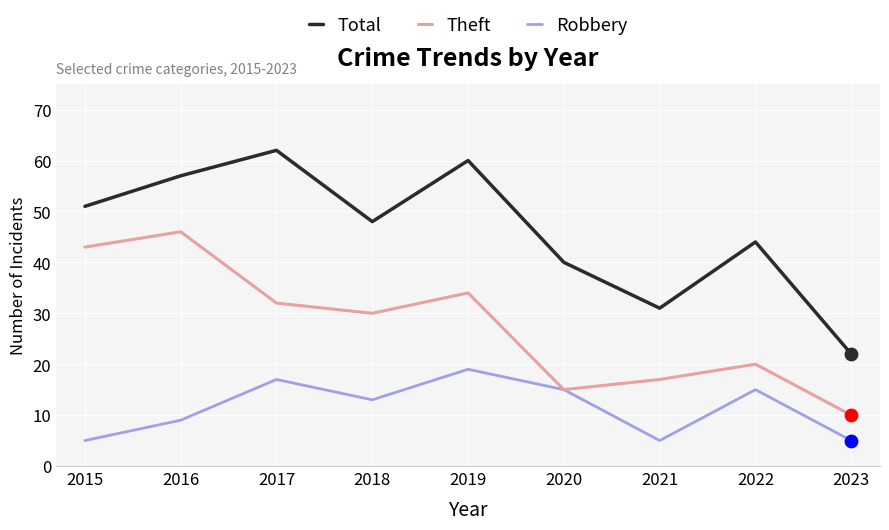

Which series has the largest total across all categories?

Total